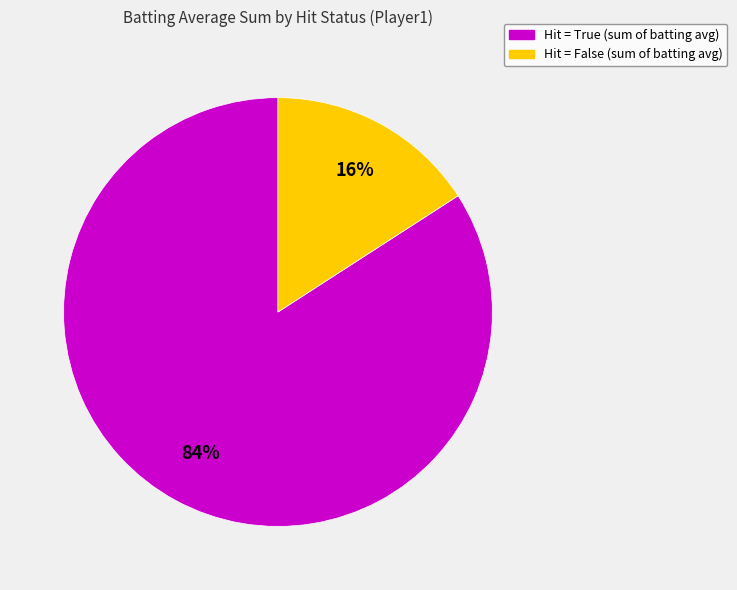

Is there a majority slice in this chart?

Yes